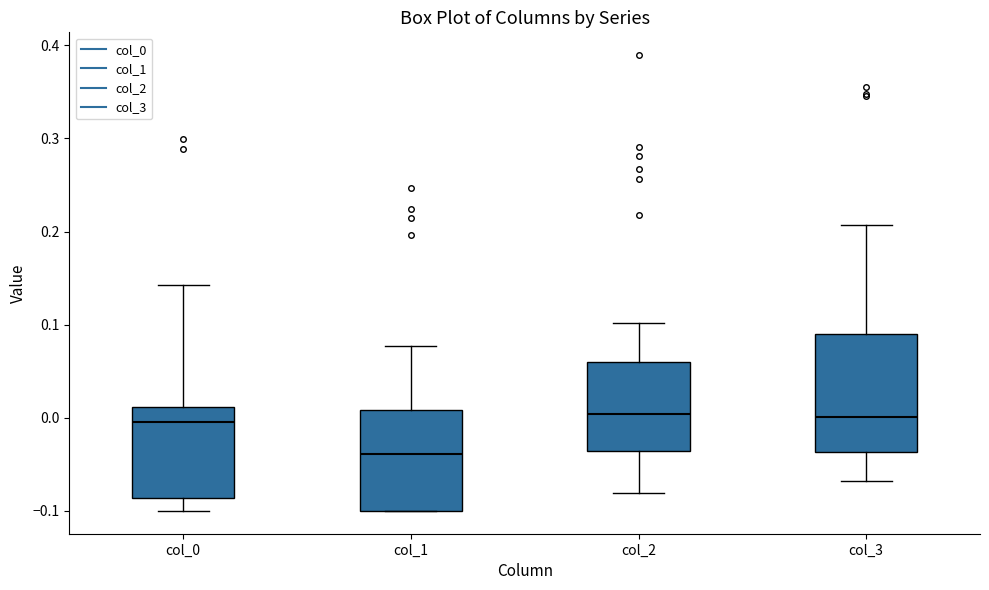

Where does the upper whisker of the box for col_3 end on the y-axis? The values are not printed on the chart, so give them approximately, as read against the axis.

0.21